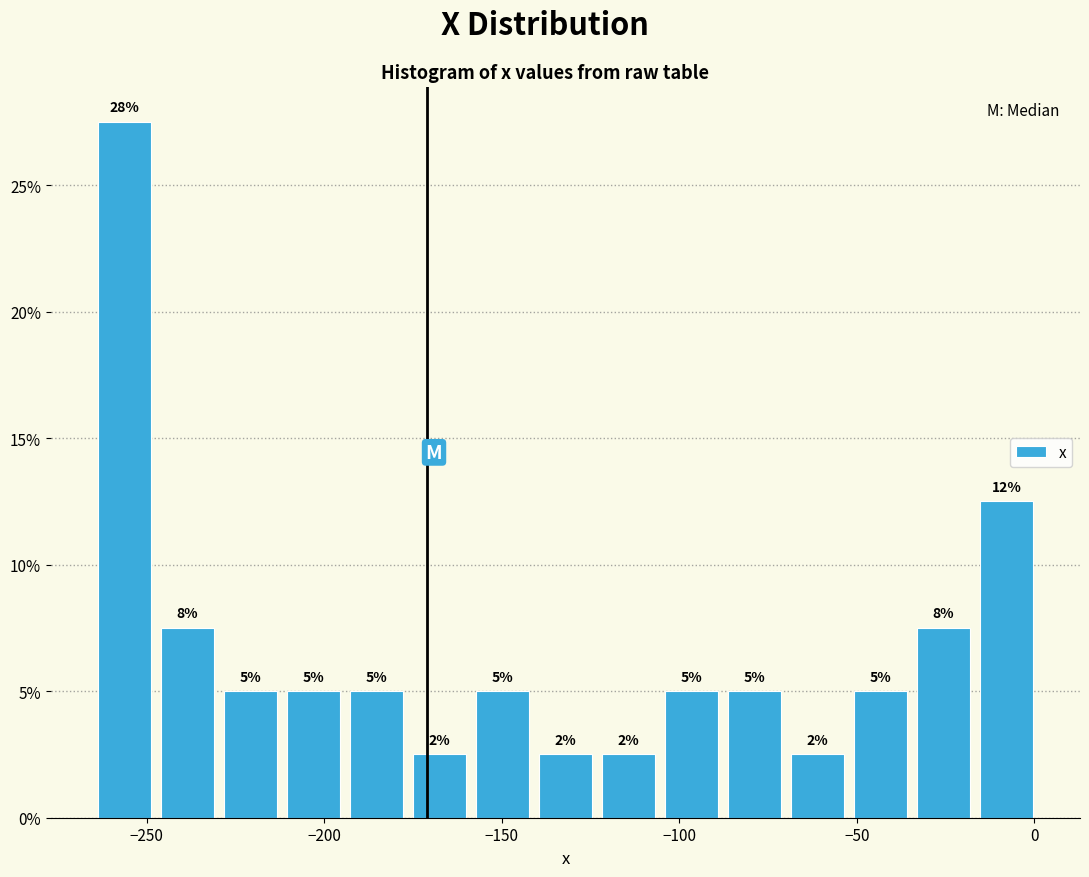

Read against the x-axis, roughly where is the centre of the tallest bar?

-255